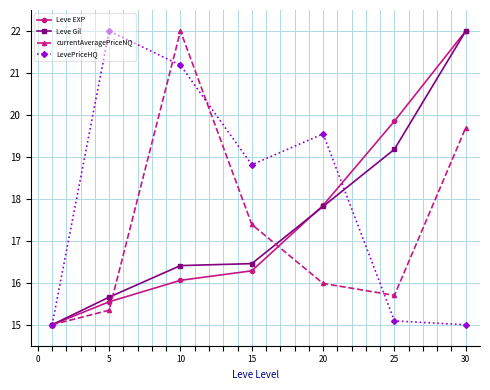

What is the value of the Leve Gil point at the 1st from the left?

15.0